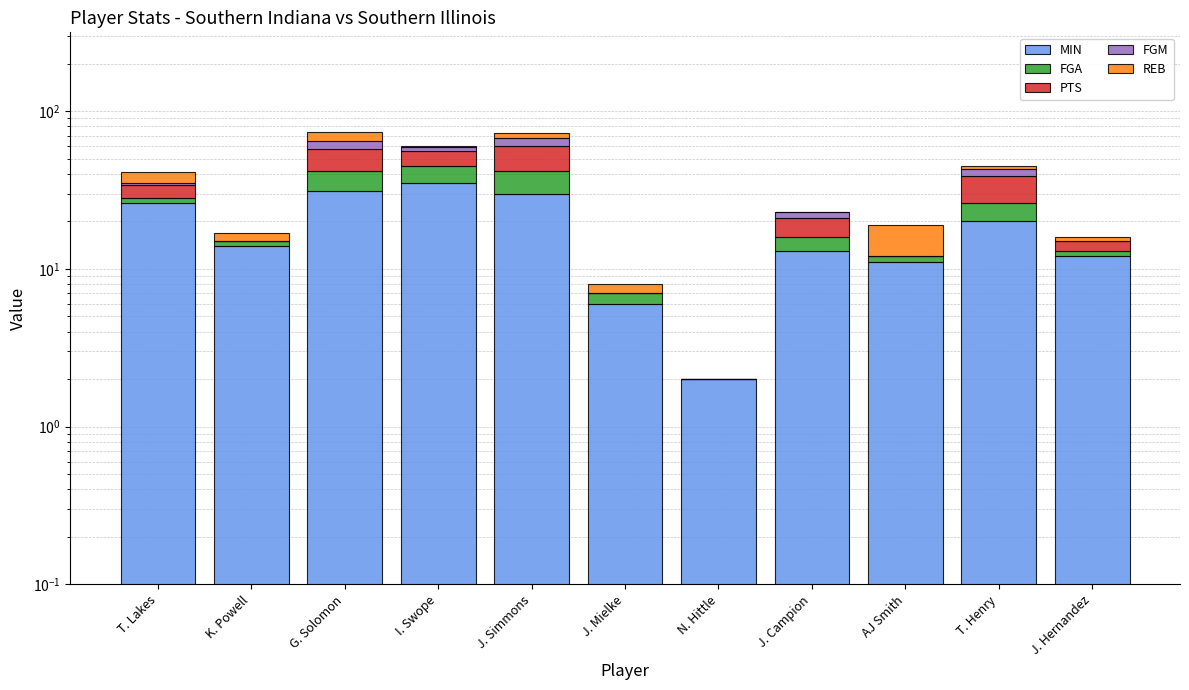

The value of FGM at I. Swope is 3. True or false?

True